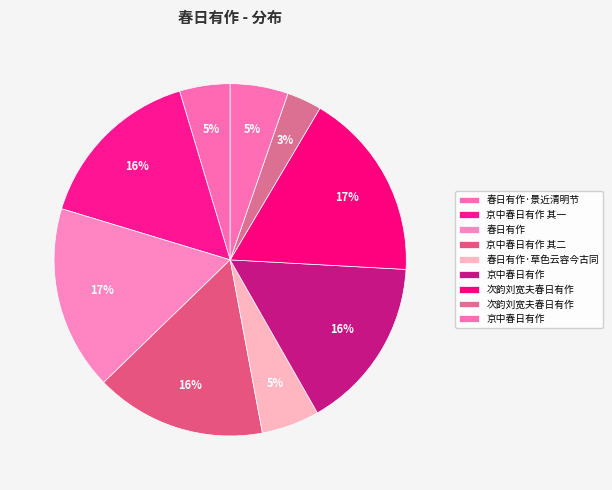

How many slices are in this pie chart?

9